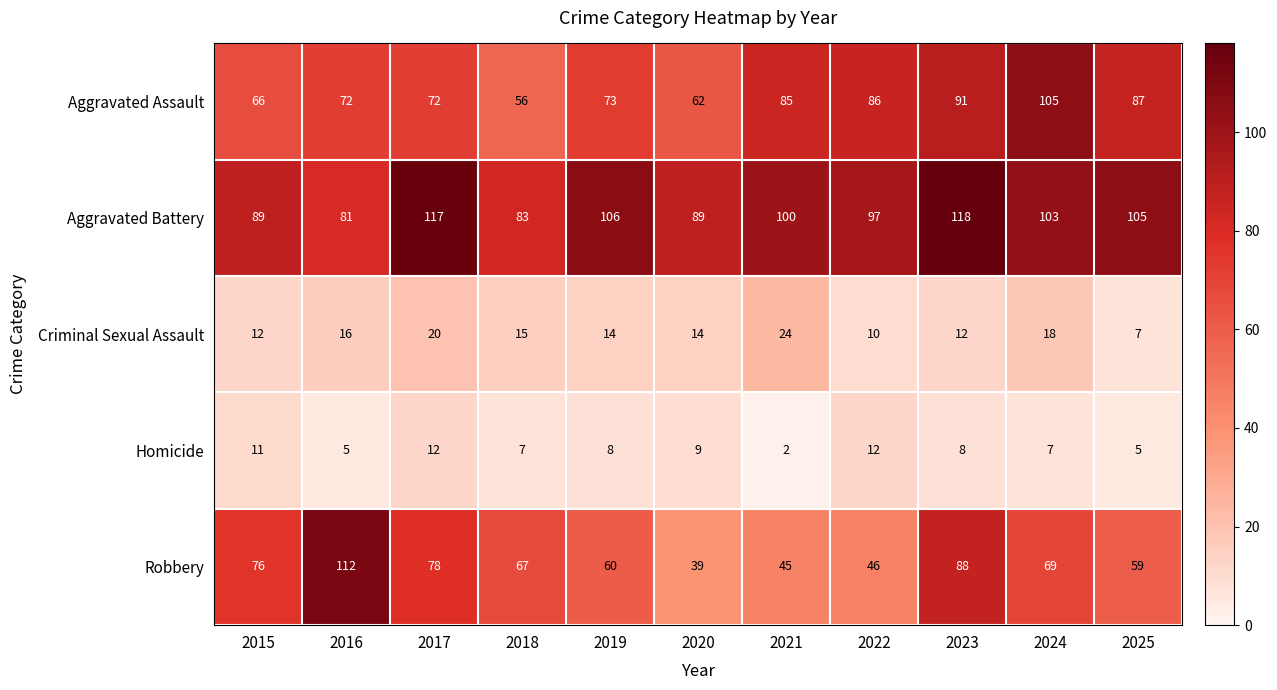

Between 2016 and 2025, which series saw the biggest shift?

Robbery